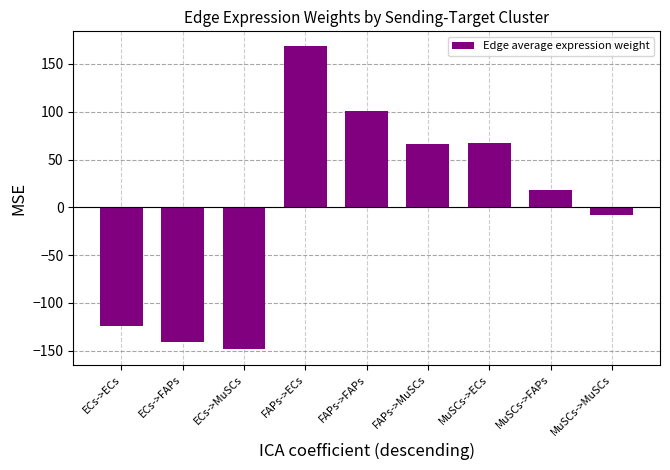

The value at ECs->ECs is -124.1. True or false?

True